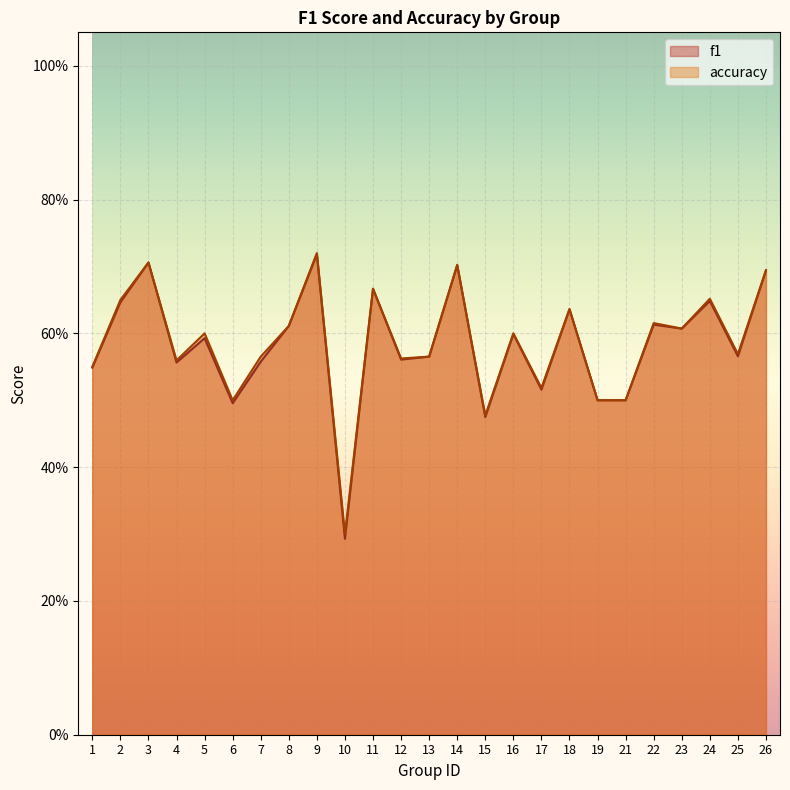

List the labels in order of f1 value, largest first.

9, 3, 14, 26, 11, 24, 2, 18, 22, 8, 23, 16, 5, 25, 13, 12, 7, 4, 1, 17, 19, 21, 6, 15, 10